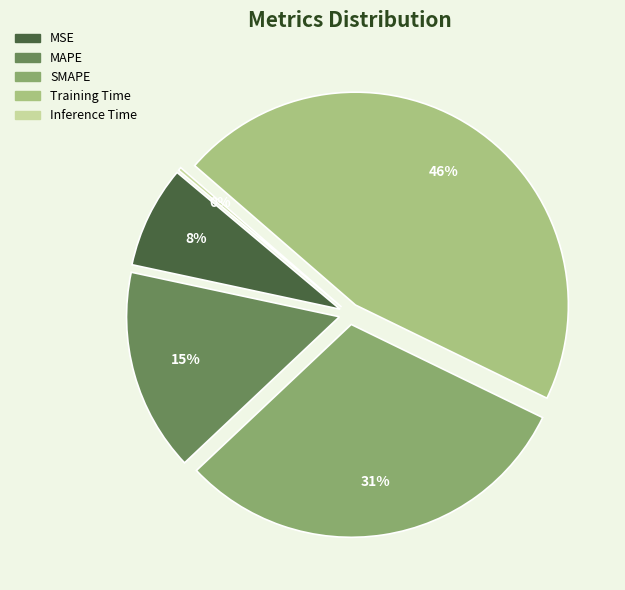

What percentage is the MAPE slice, to the nearest percent?

15%